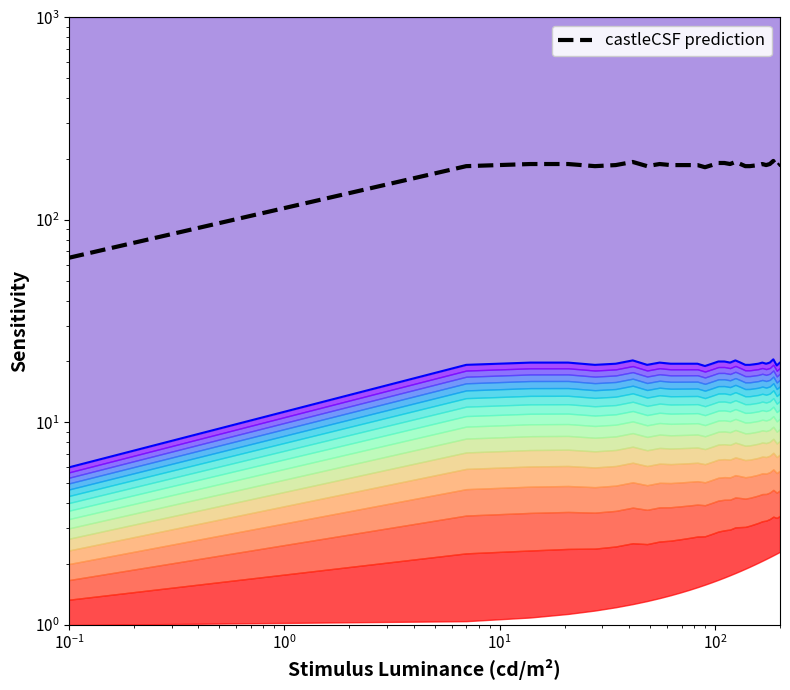

How many interior local valleys does the castleCSF prediction series have?

6